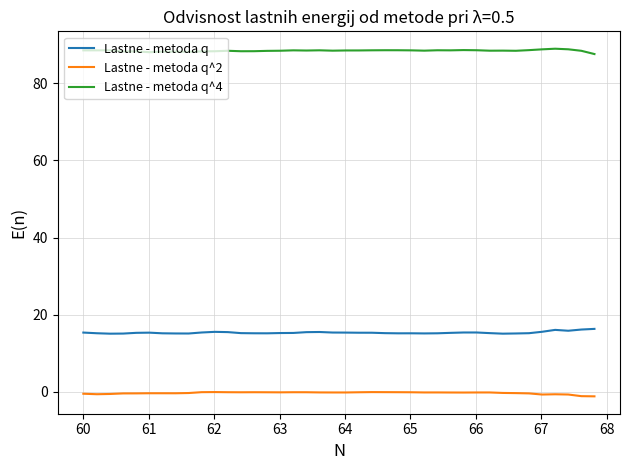

Is this an area chart (filled region under the line)?

No